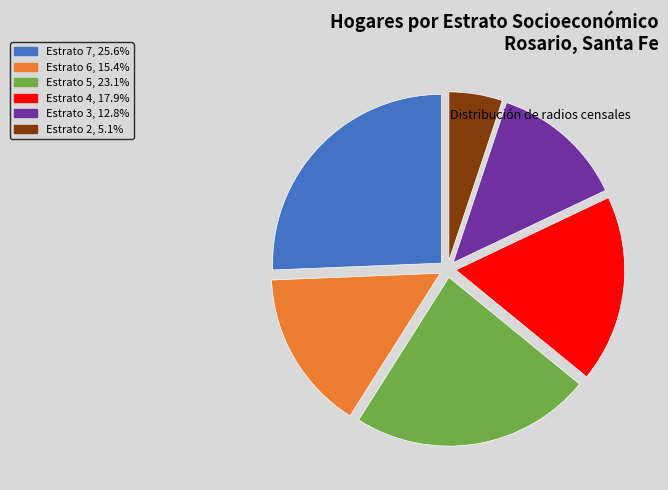

Is there a majority slice in this chart?

No